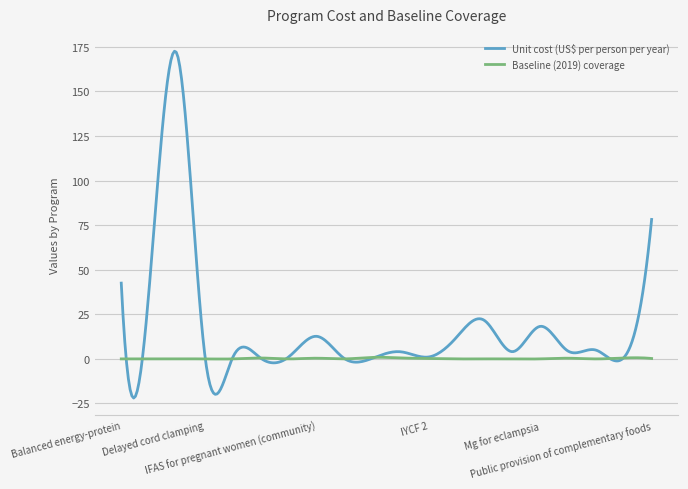

What is the highest value of the Unit cost (US$ per person per year) series?

172.6